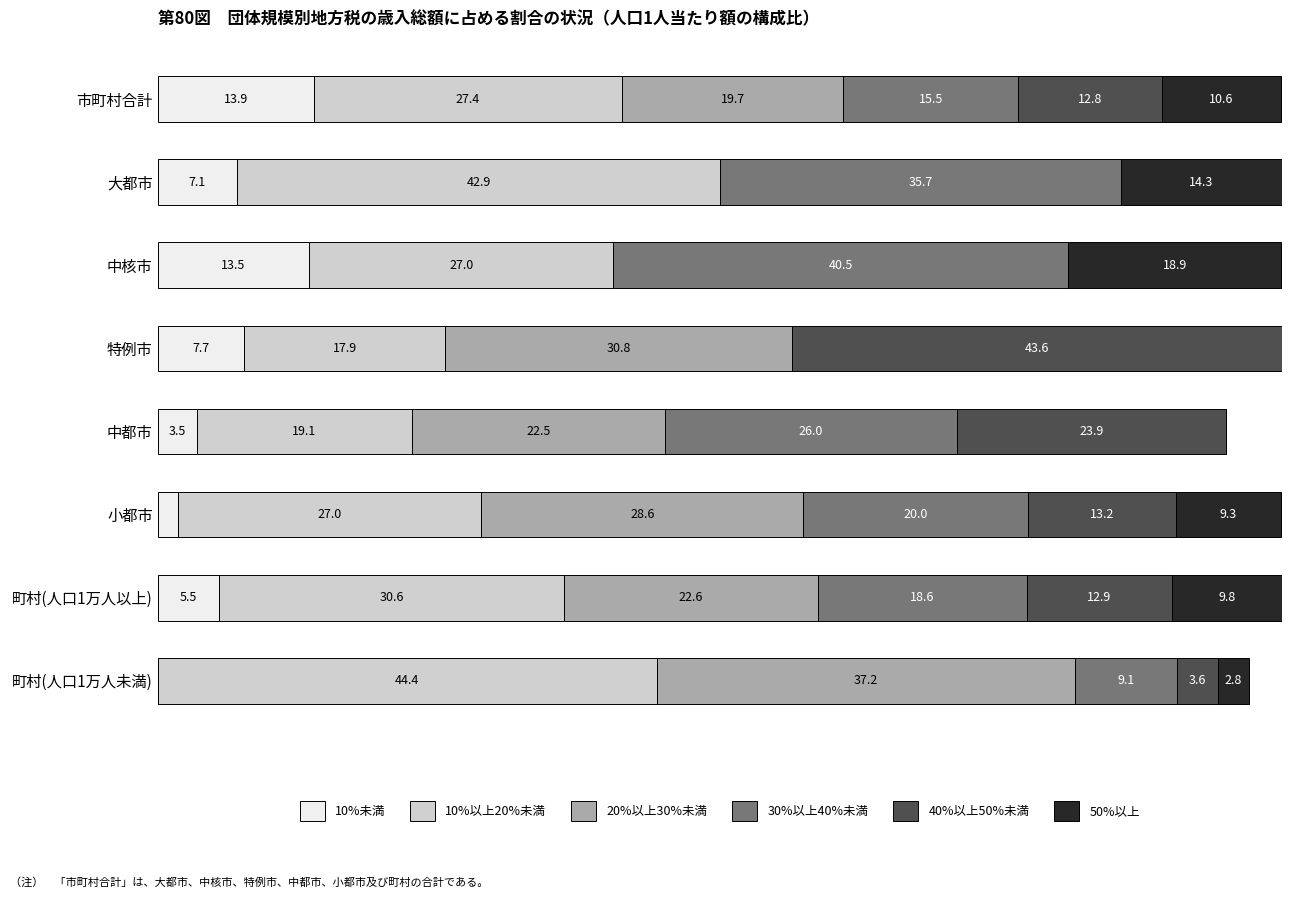

What are all the series names shown in the legend?

10%未満, 10%以上20%未満, 20%以上30%未満, 30%以上40%未満, 40%以上50%未満, 50%以上